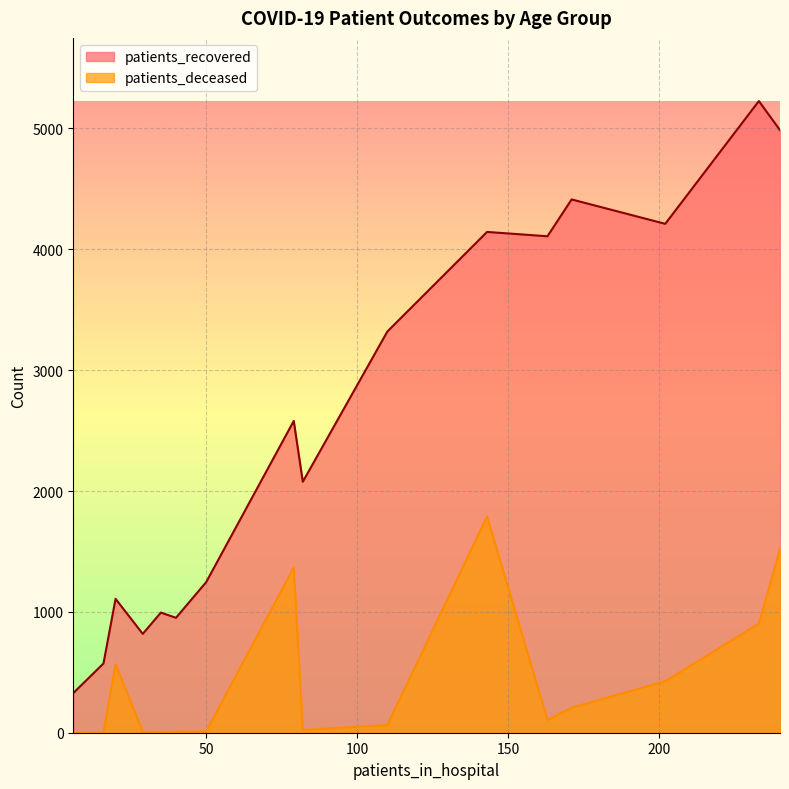

Does the chart display data point markers on the line(s)?

No